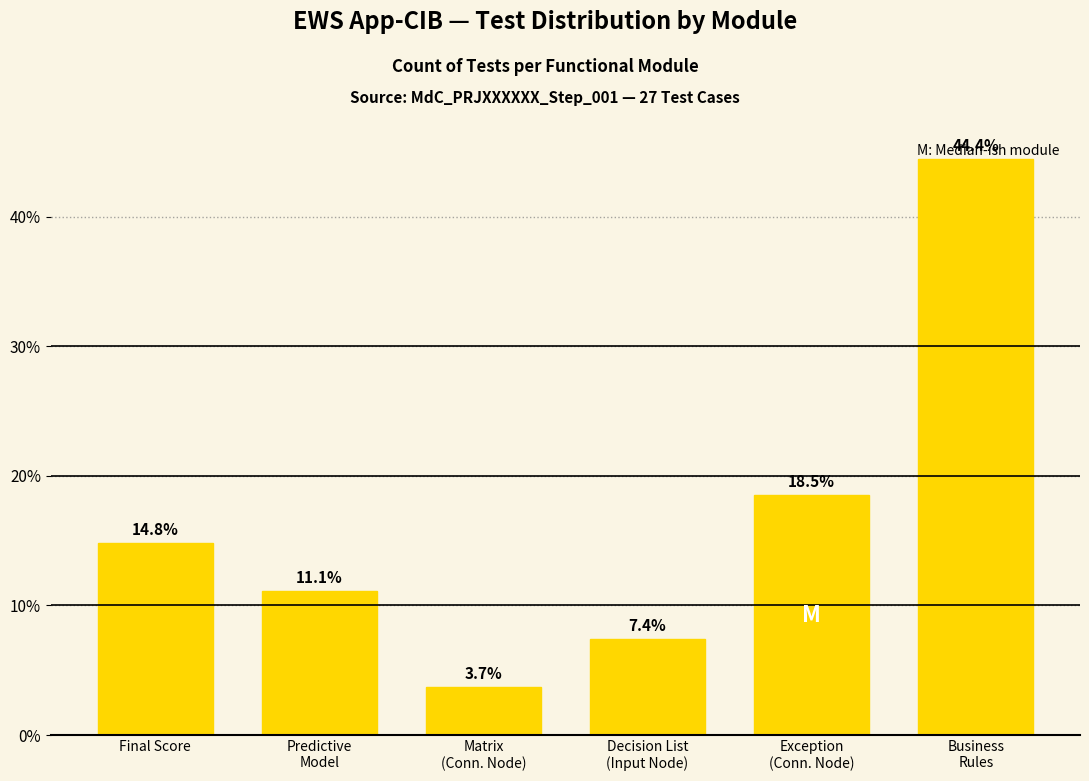

Rank the categories by value from highest to lowest.

Business
Rules, Exception
(Conn. Node), Final Score, Predictive
Model, Decision List
(Input Node), Matrix
(Conn. Node)